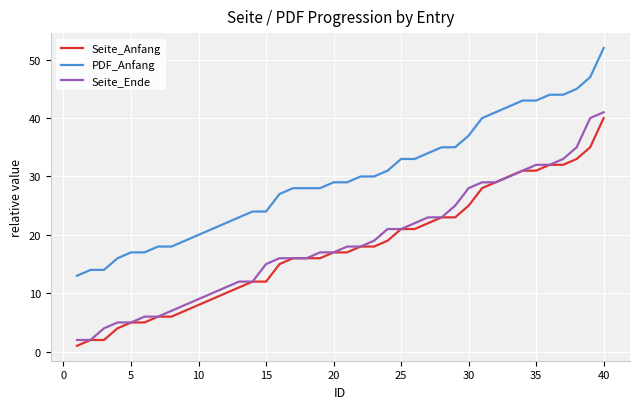

What is the average value of the PDF_Anfang series?

30